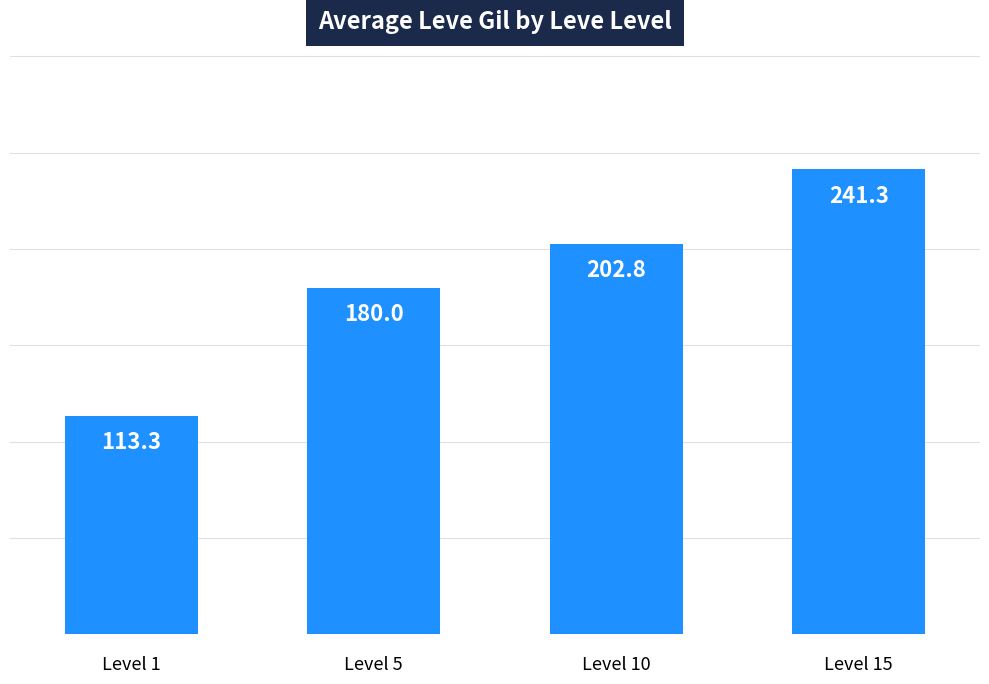

At which category does the chart reach its peak across all series?

Level 15